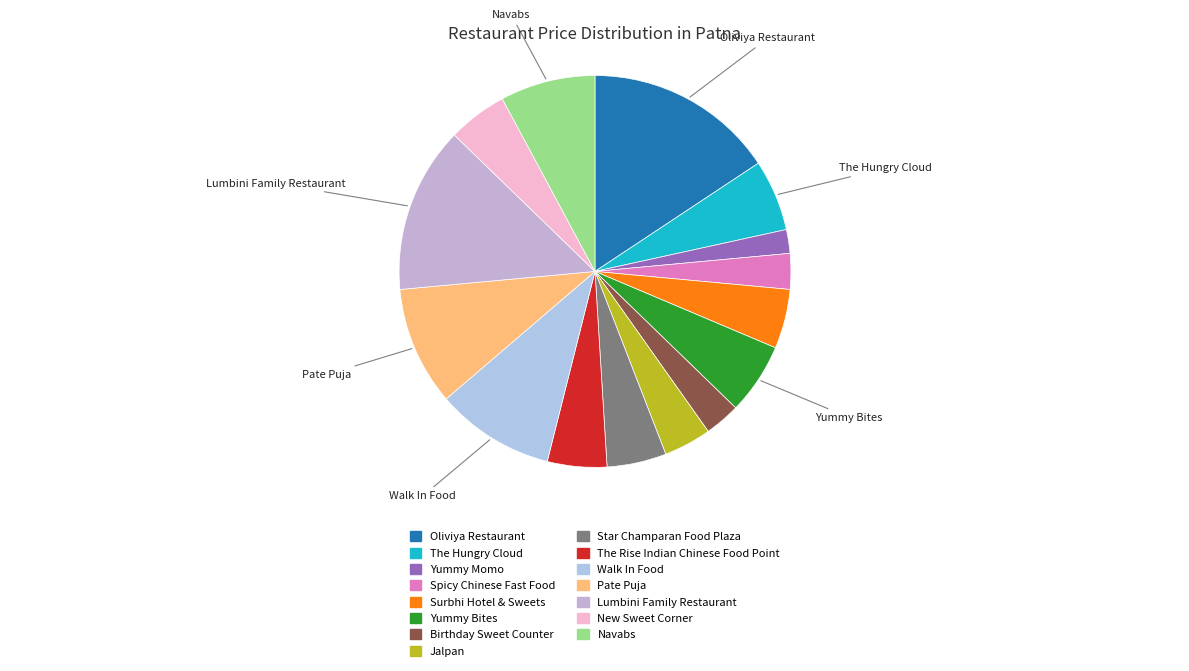

To the nearest percent, what is the difference between the largest and smallest slice percentages?

14%